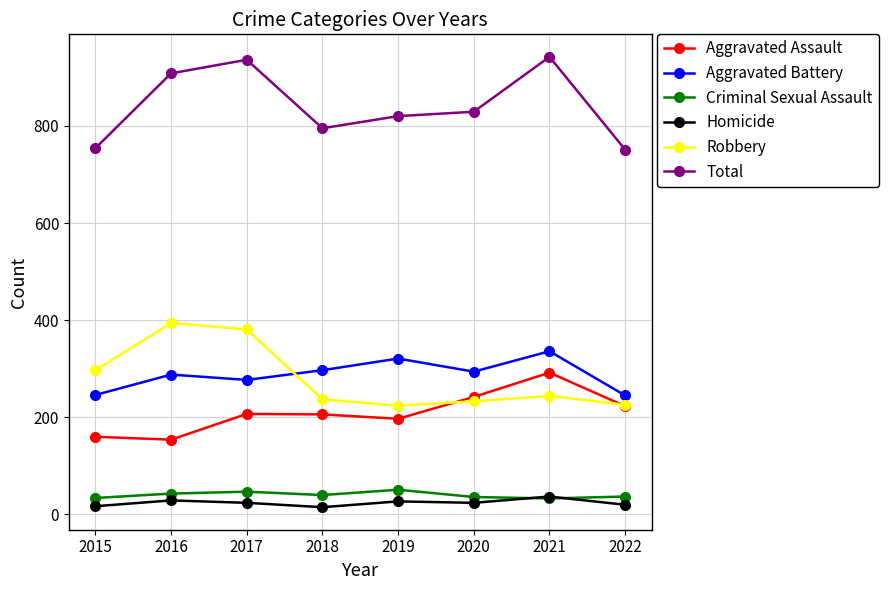

What are all the series names shown in the legend?

Aggravated Assault, Aggravated Battery, Criminal Sexual Assault, Homicide, Robbery, Total